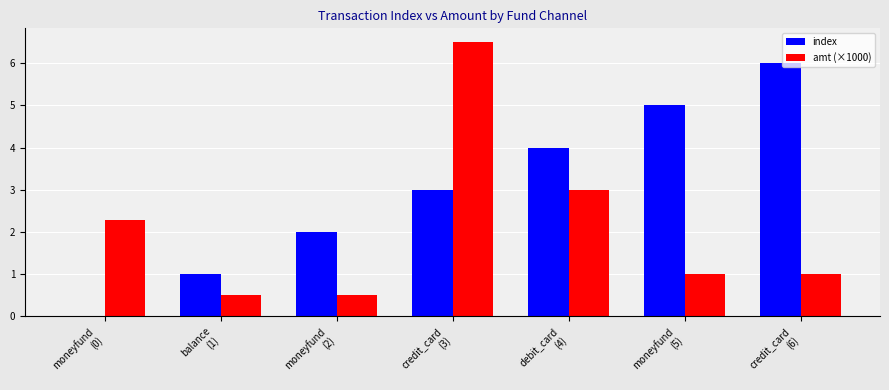

What is the highest value of the amt (×1000) series?

6.5